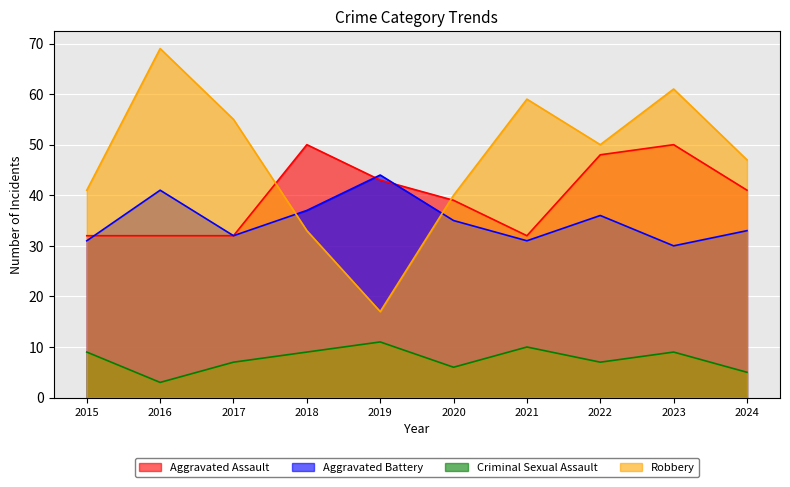

What is the difference between the highest and lowest values at 2017?

48